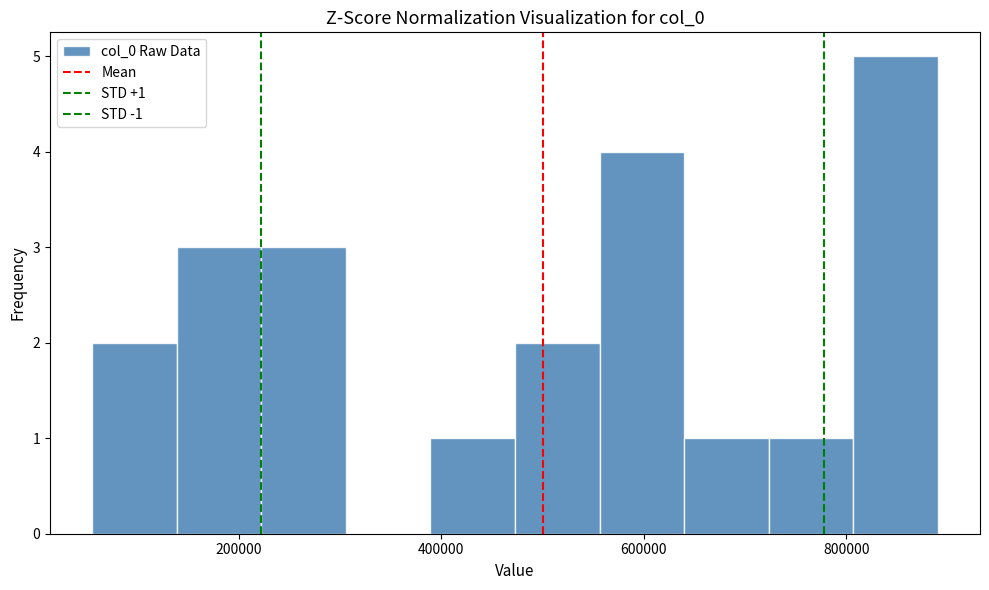

Over which range of the x-axis is the bar tallest?

800000 to 900000